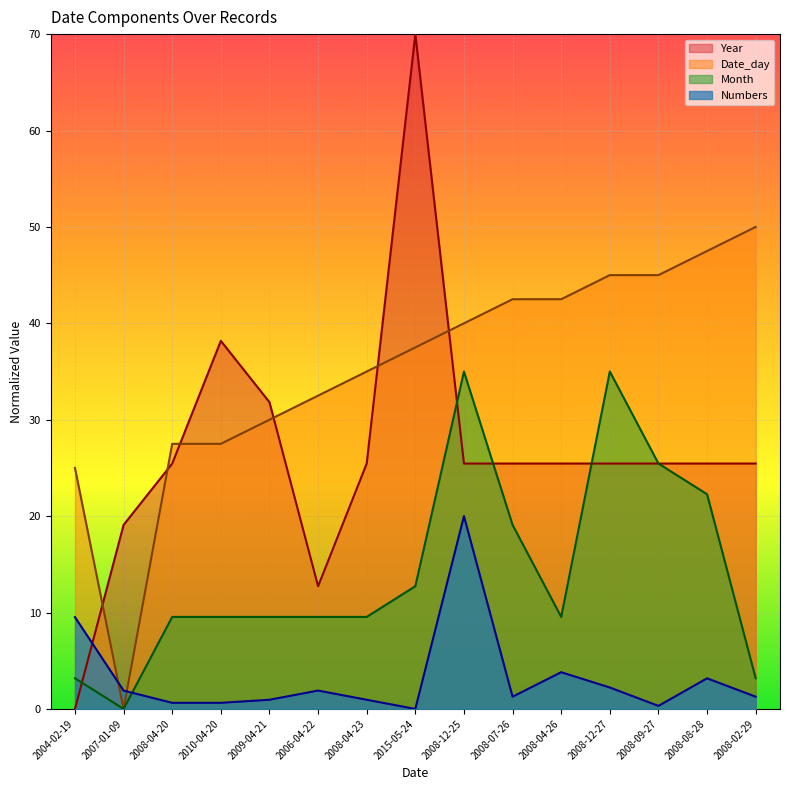

Is it true that Month equals 19.1 at 2008-07-26?

True